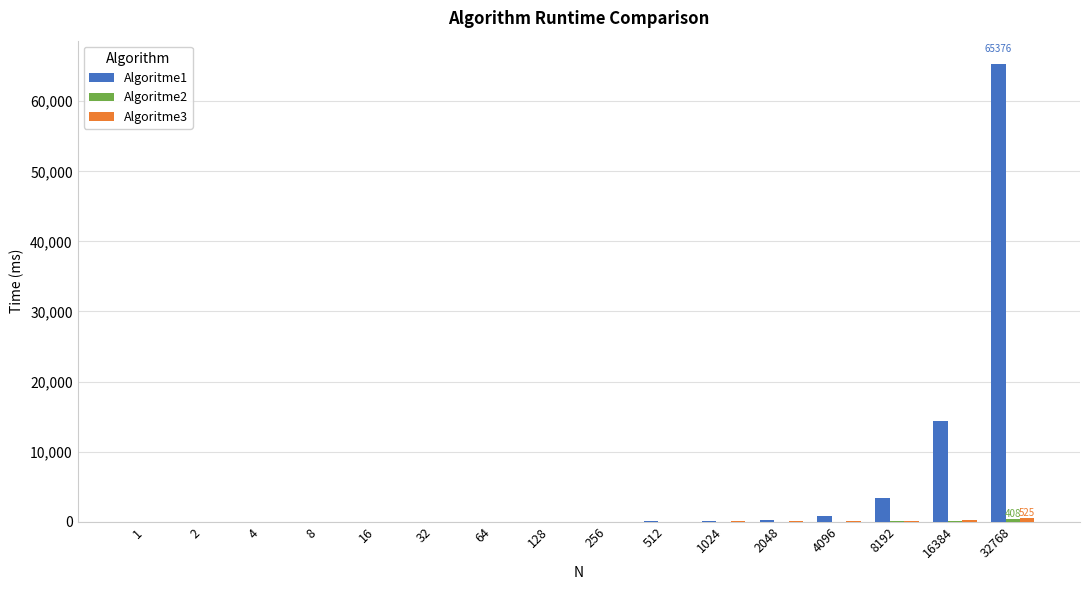

Which series has the largest total across all categories?

Algoritme1